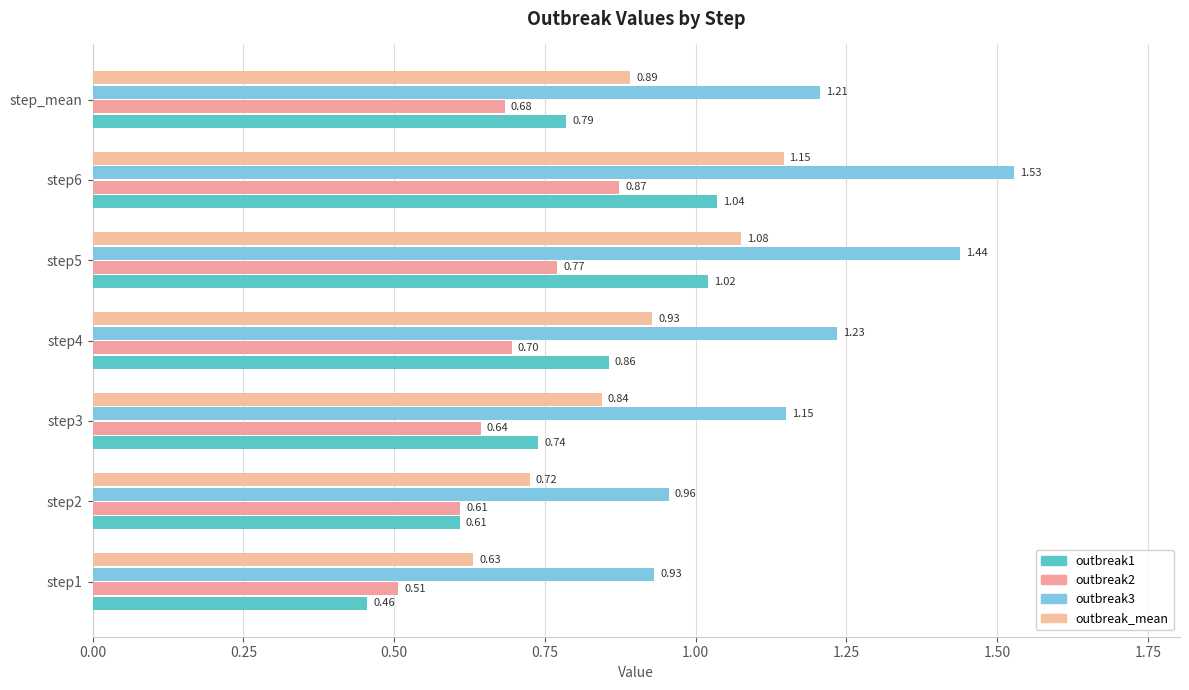

Count the number of data series in this chart.

4